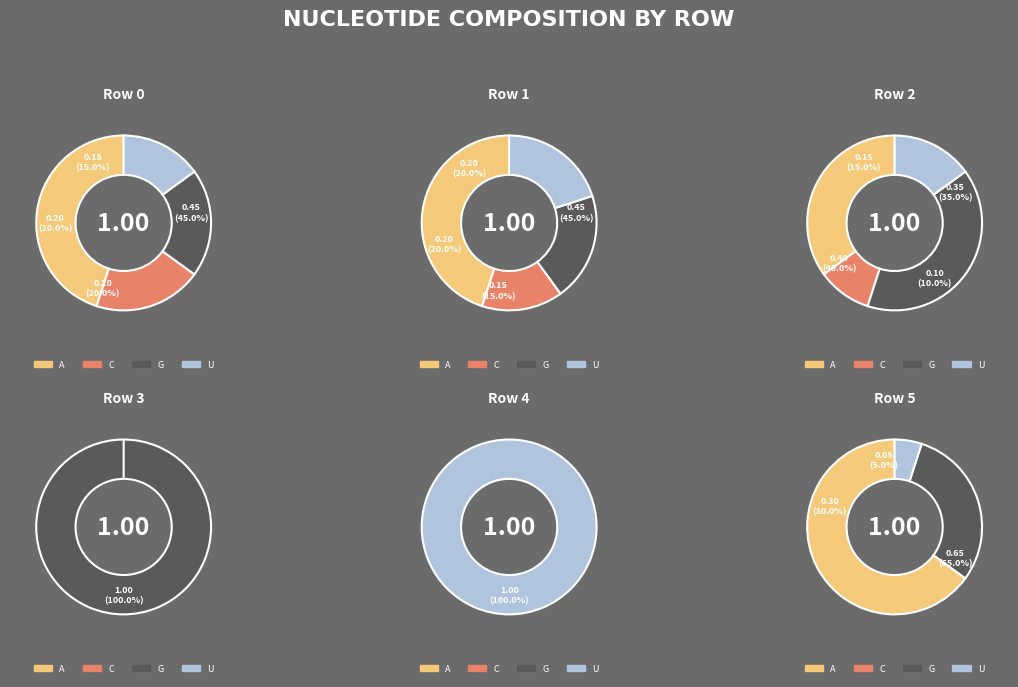

What is the largest slice in the pie chart?

Row 3